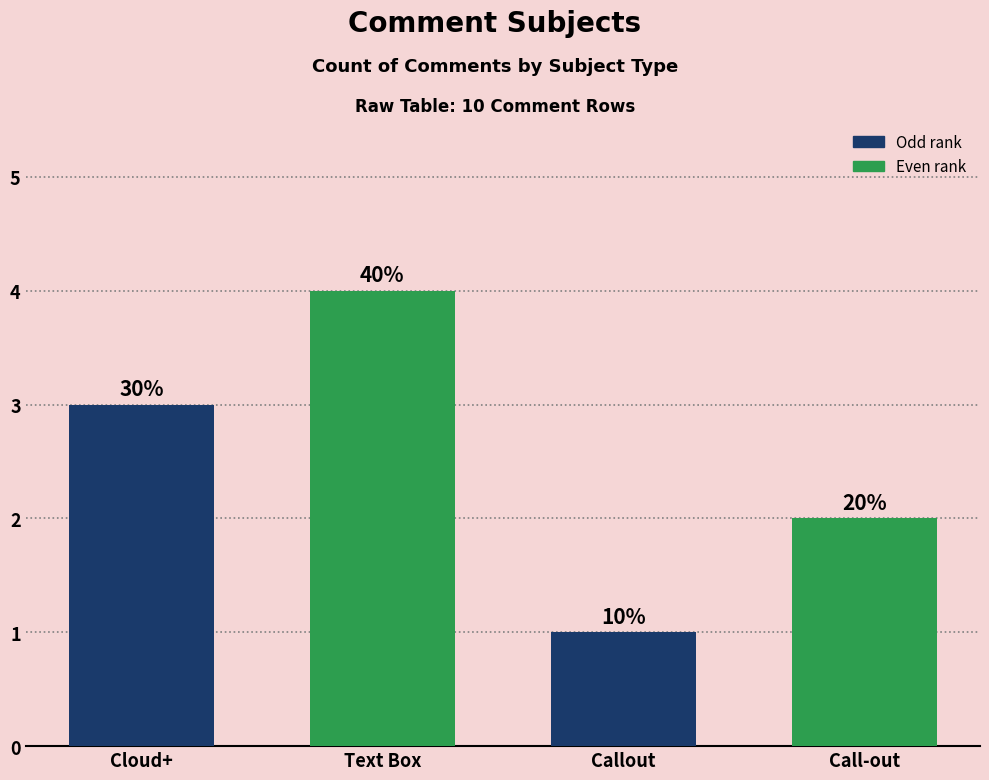

Reading left to right, list all the values displayed in this chart.

3	4	1	2